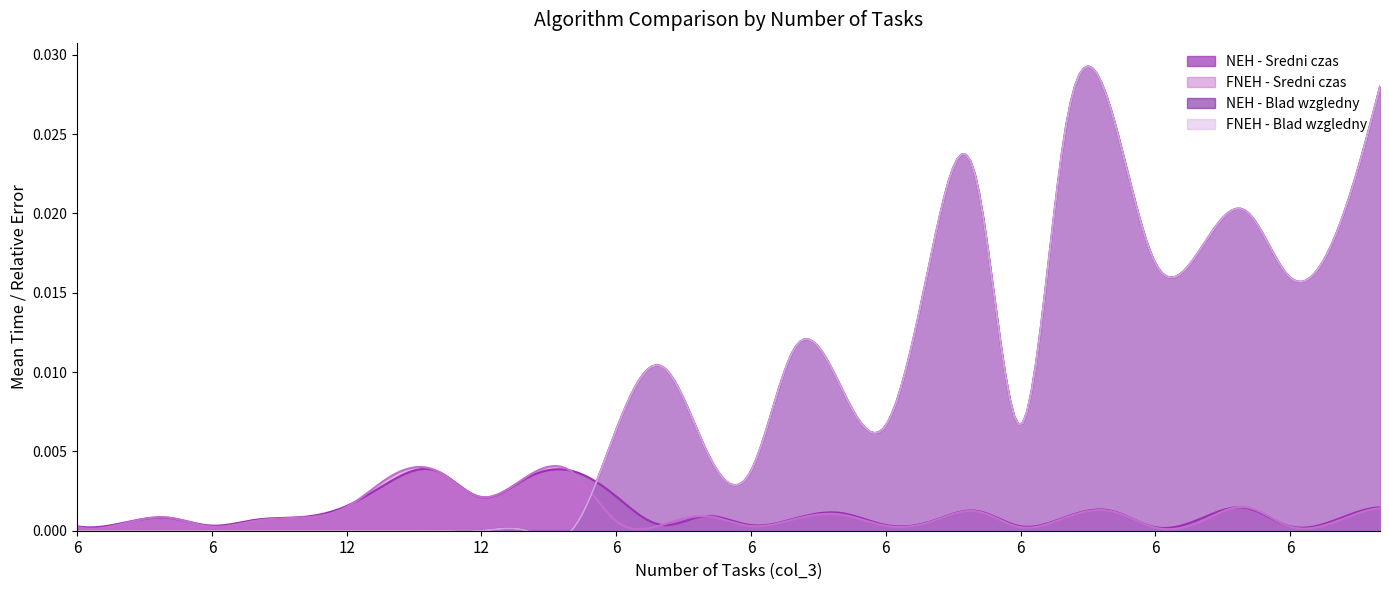

True or false: FNEH - Sredni czas and NEH - Blad wzgledny intersect in this chart.

True